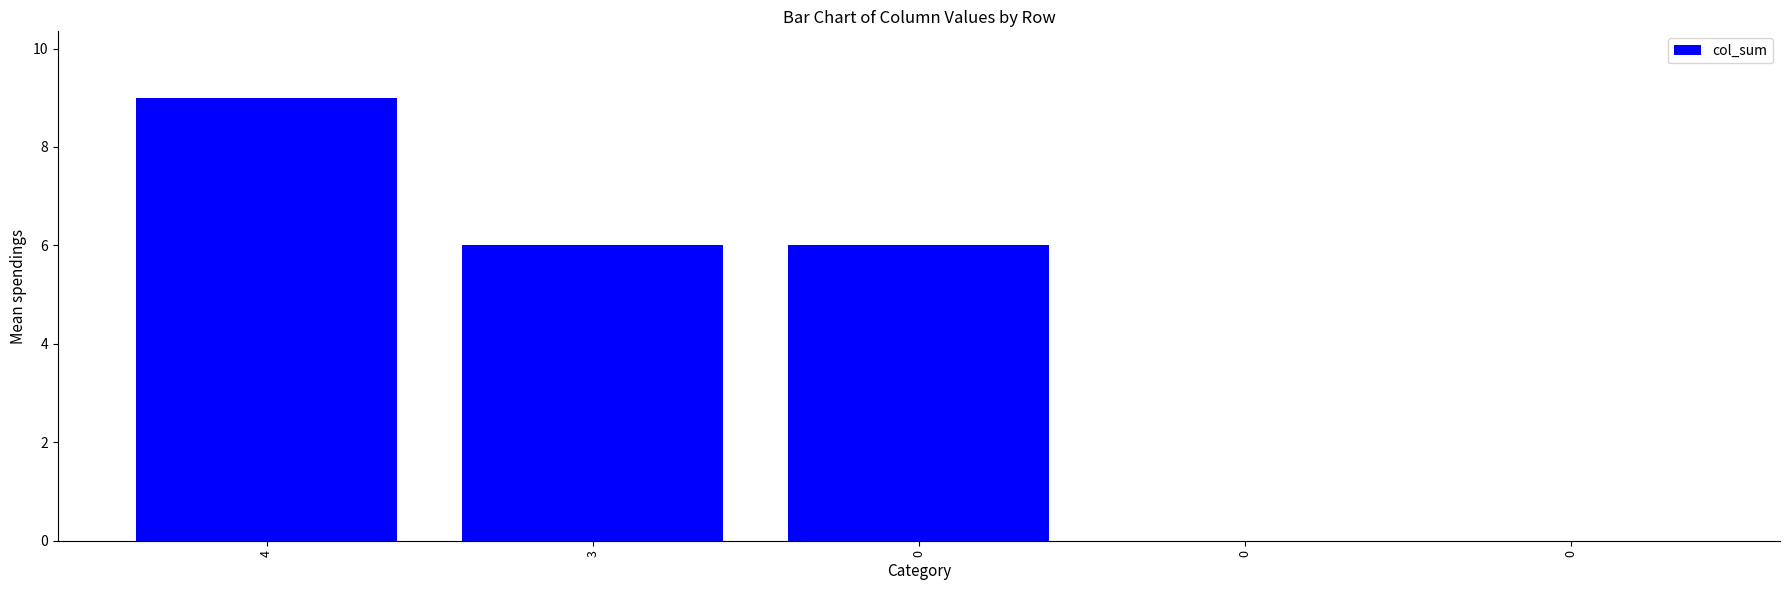

How many distinct data groups are displayed?

1